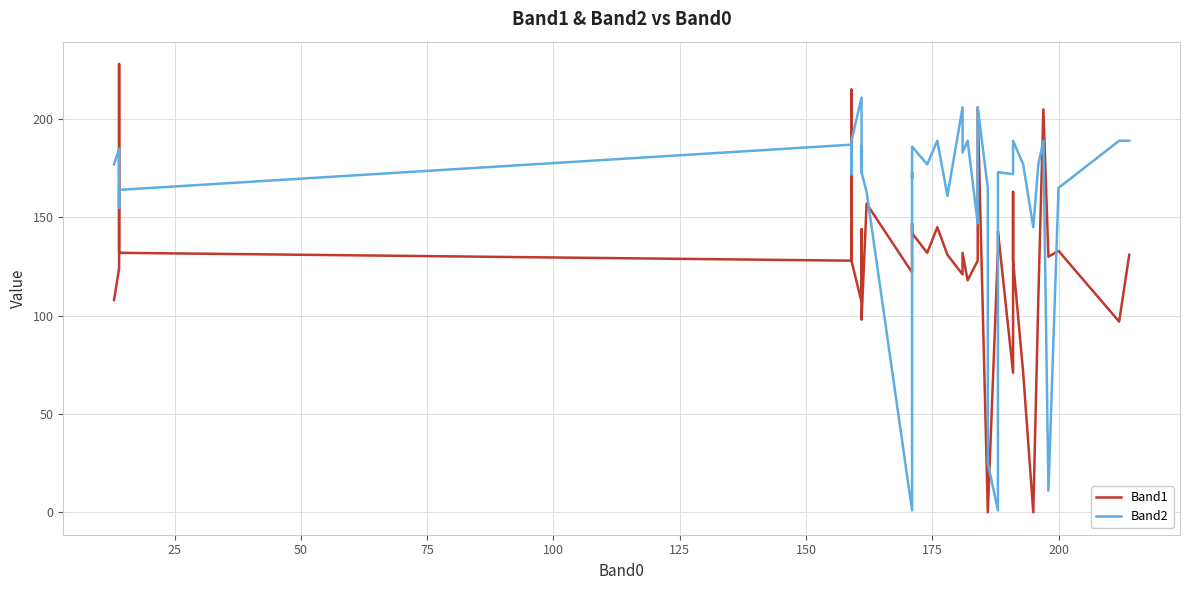

Is this an area chart (filled region under the line)?

No